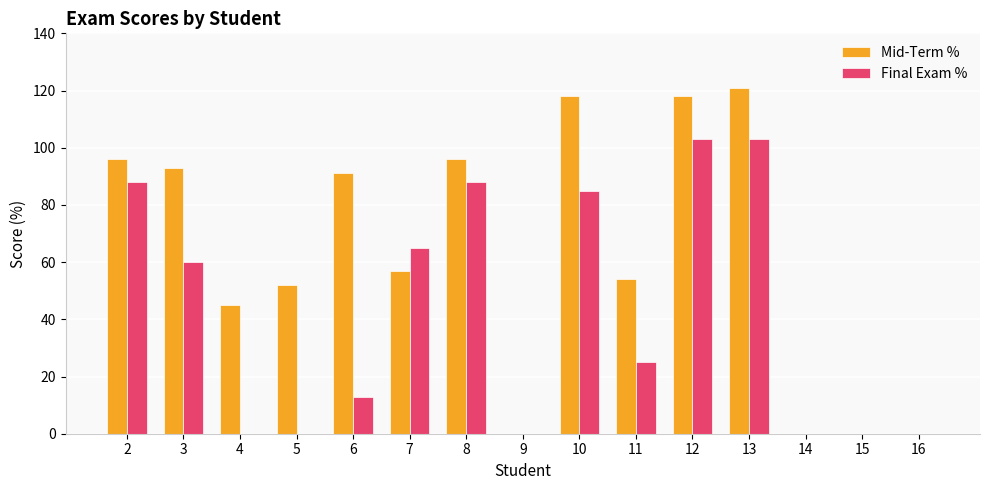

What are all the series names shown in the legend?

Mid-Term %, Final Exam %